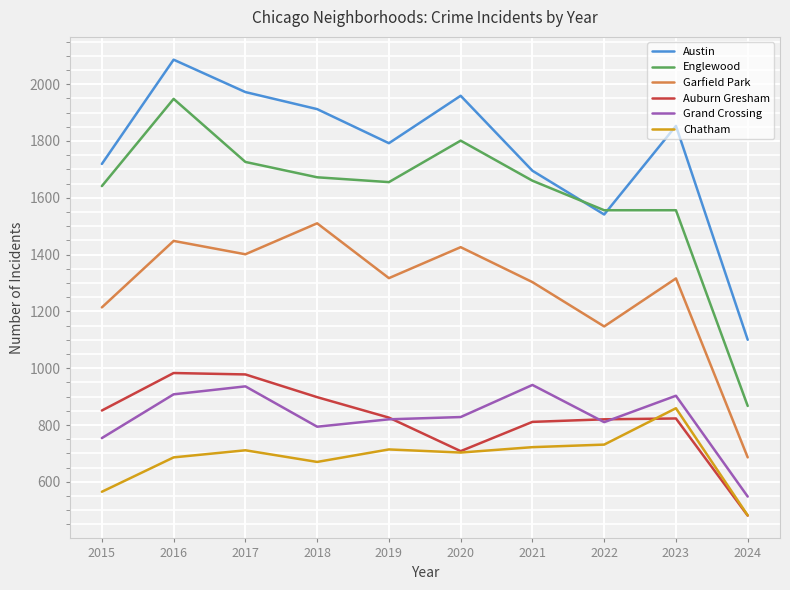

What is the difference between the second highest and second lowest values in the Chatham series?

166